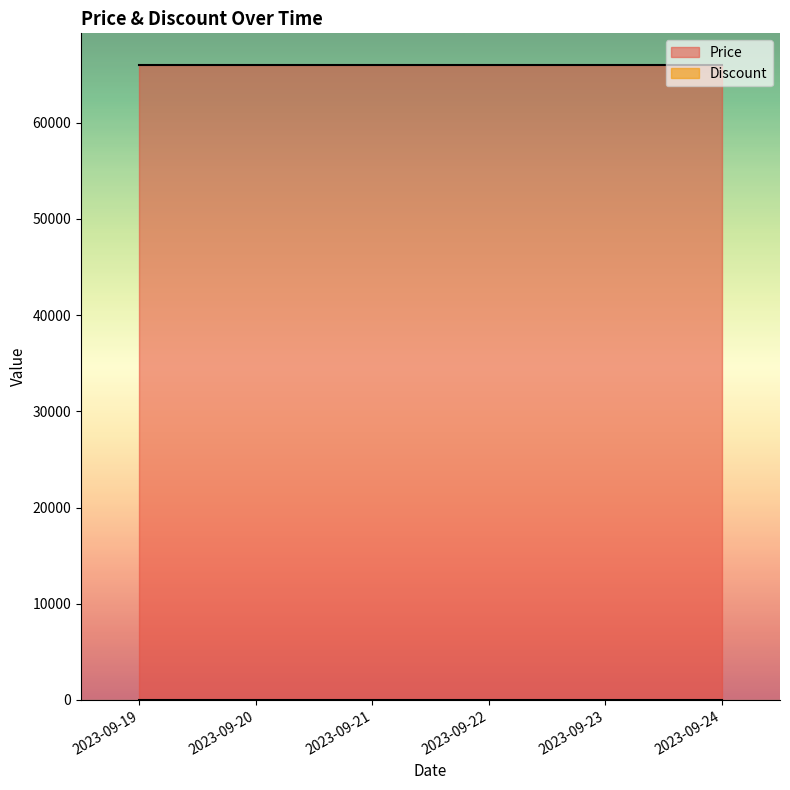

Which category has the lowest value across all series?

2023-09-19